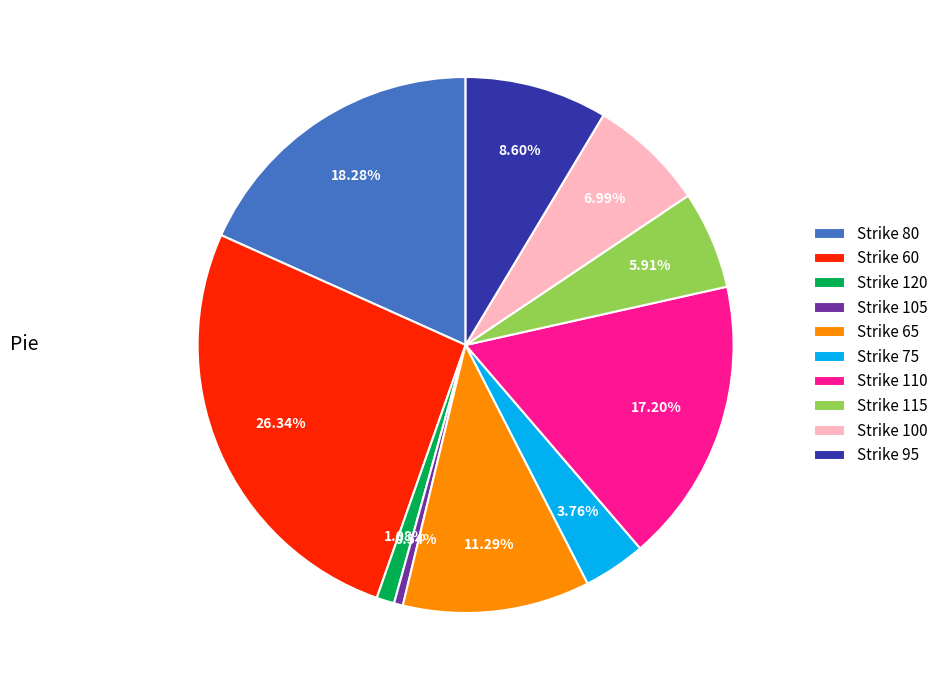

Which category has the smallest portion of the pie?

Strike 105